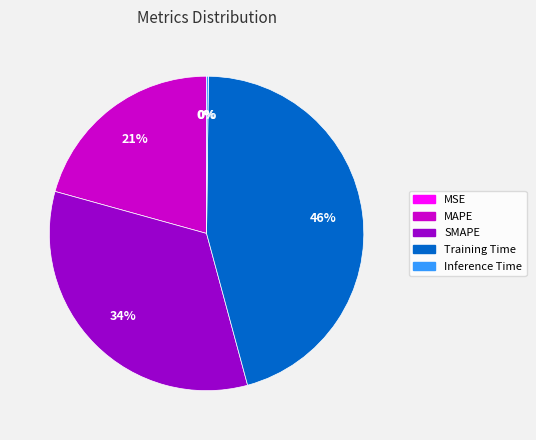

Is Training Time the majority of the pie?

No